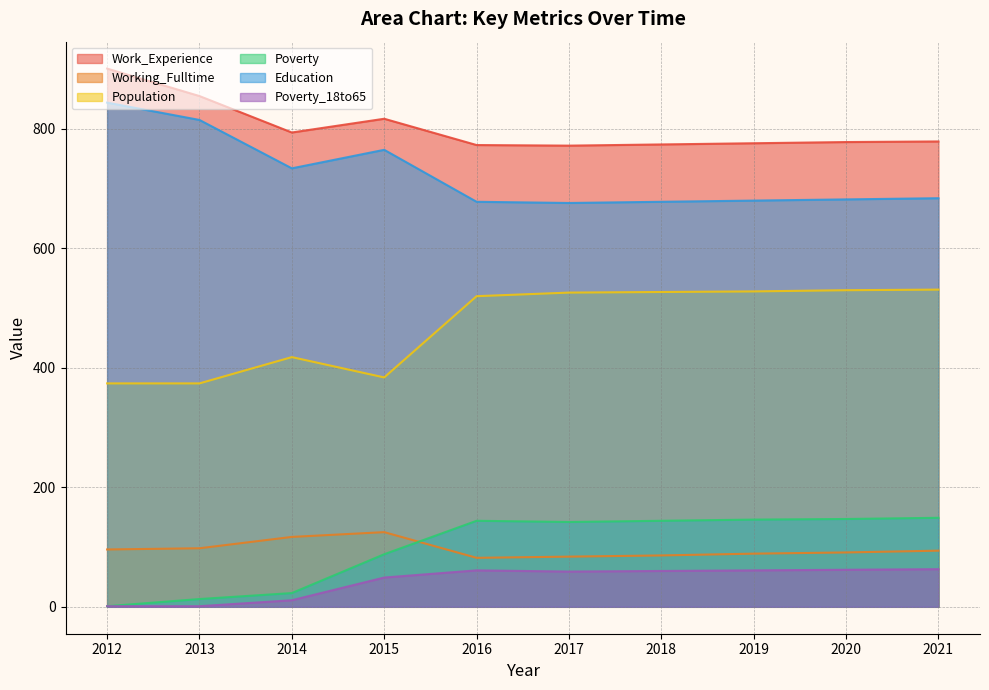

The value of Working_Fulltime at 2015 is 197. True or false?

False